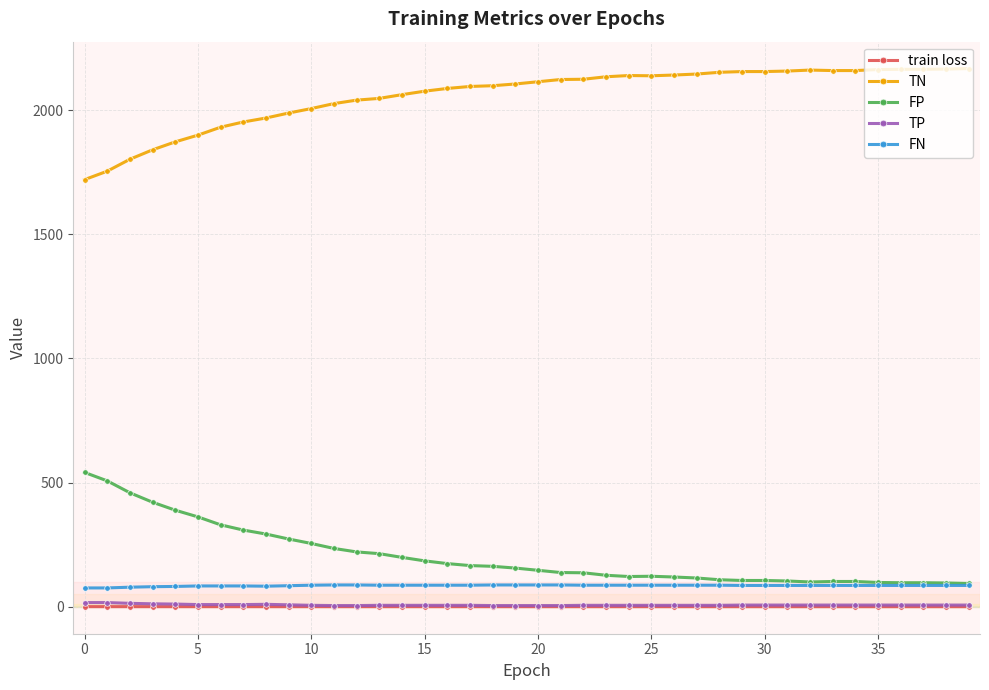

What is the value of the FP point at the 5th from the left?

389.0